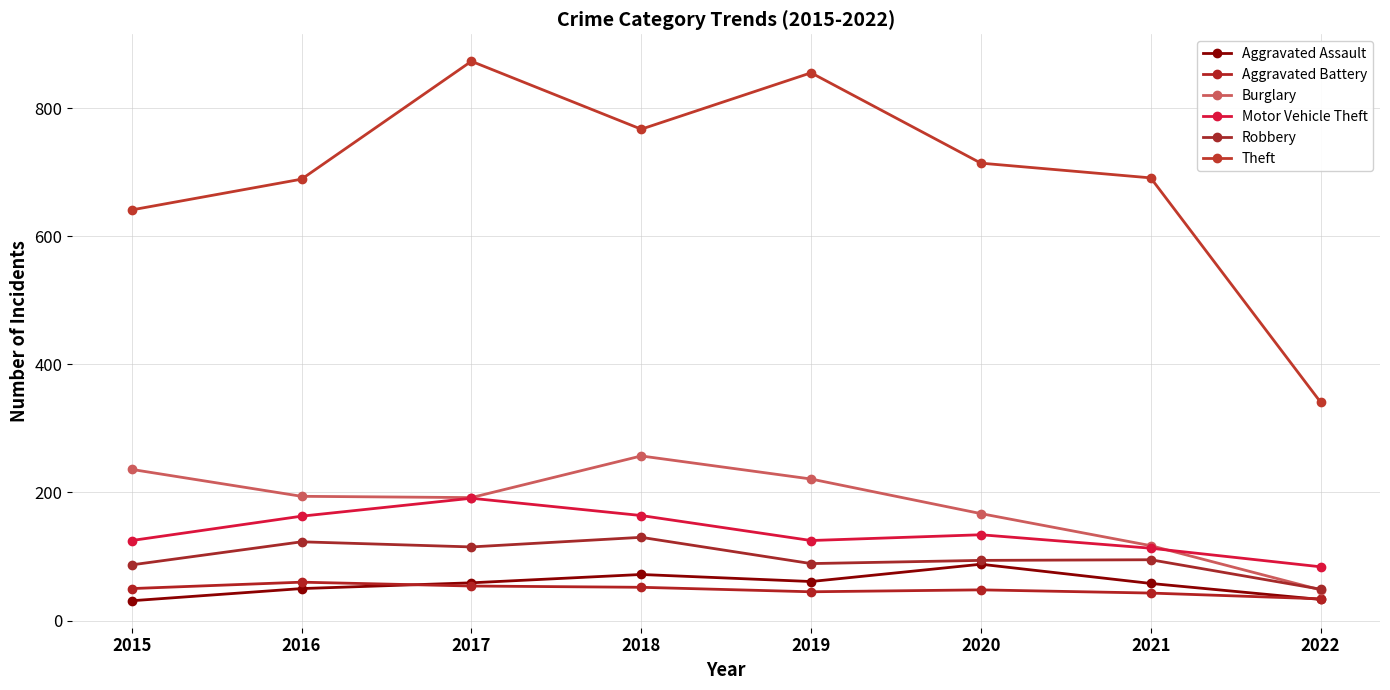

At which label is Theft closest to 607?

2015